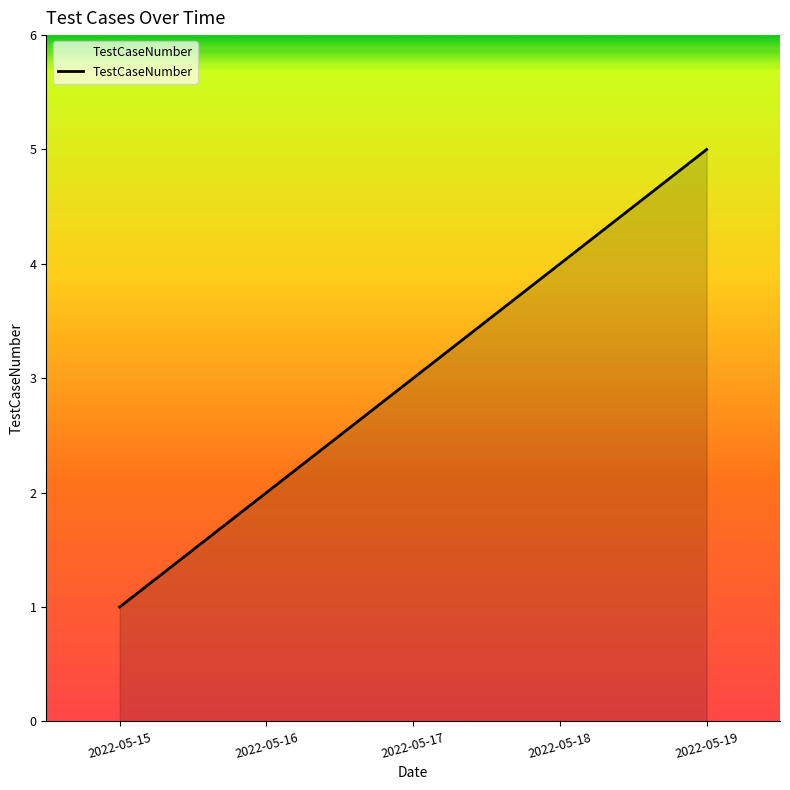

Between 2022-05-15 and 2022-05-18, which is larger?

2022-05-18